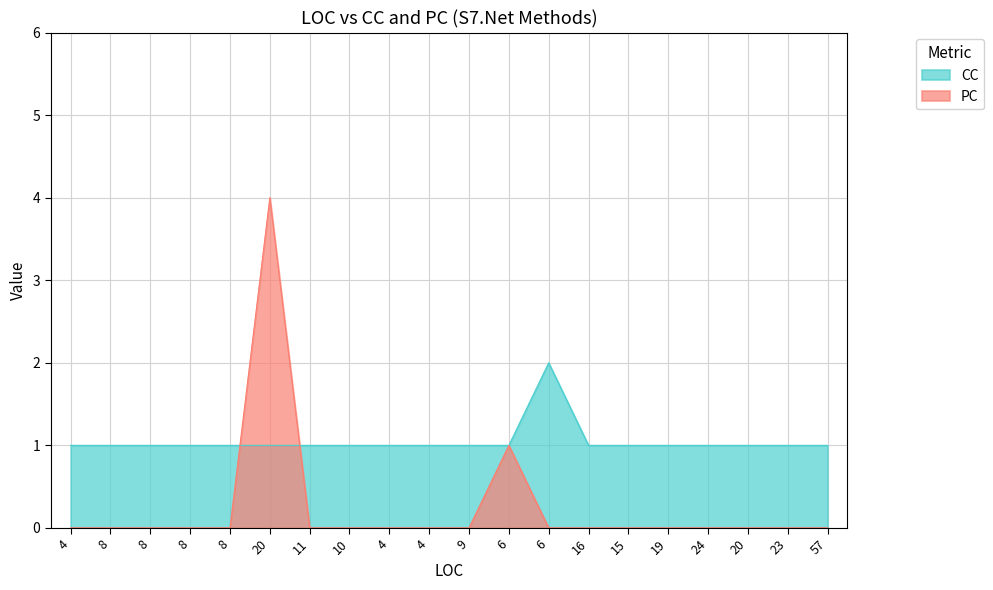

Reading right to left, extract all data points from this chart.

PC: 0	0	0	0	0	0	0	0	1	0	0	0	0	0	4	0	0	0	0	0
CC: 1	1	1	1	1	1	1	2	1	1	1	1	1	1	1	1	1	1	1	1